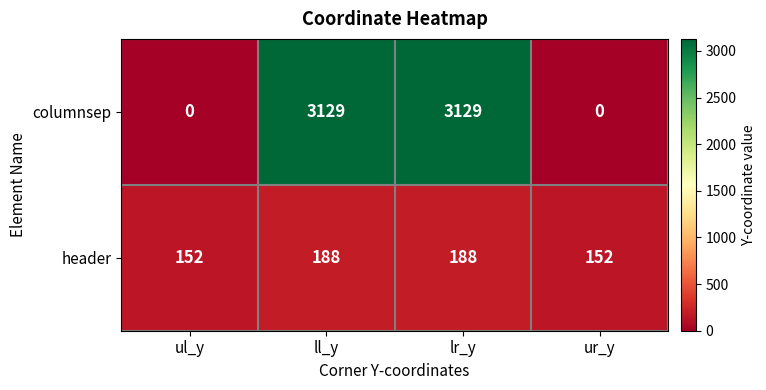

The columnsep series shows 0 at ul_y. True or false?

True